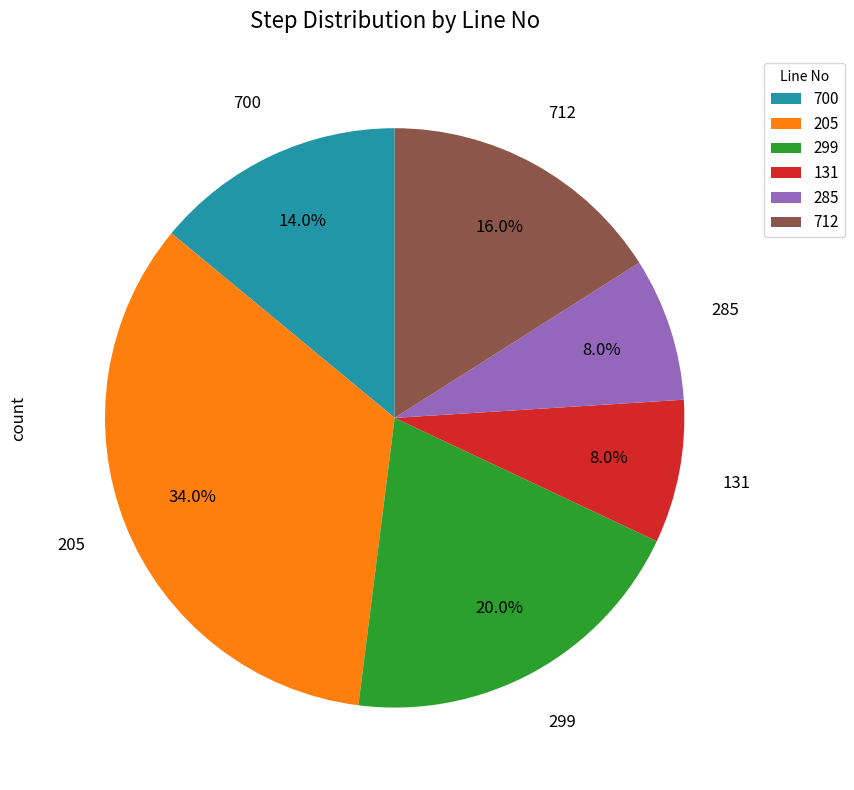

To the nearest percent, what is the average slice percentage?

17%